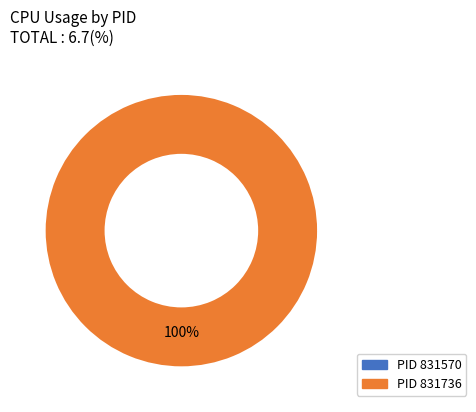

Do 831736 and 831570 together represent more than half of the pie?

Yes